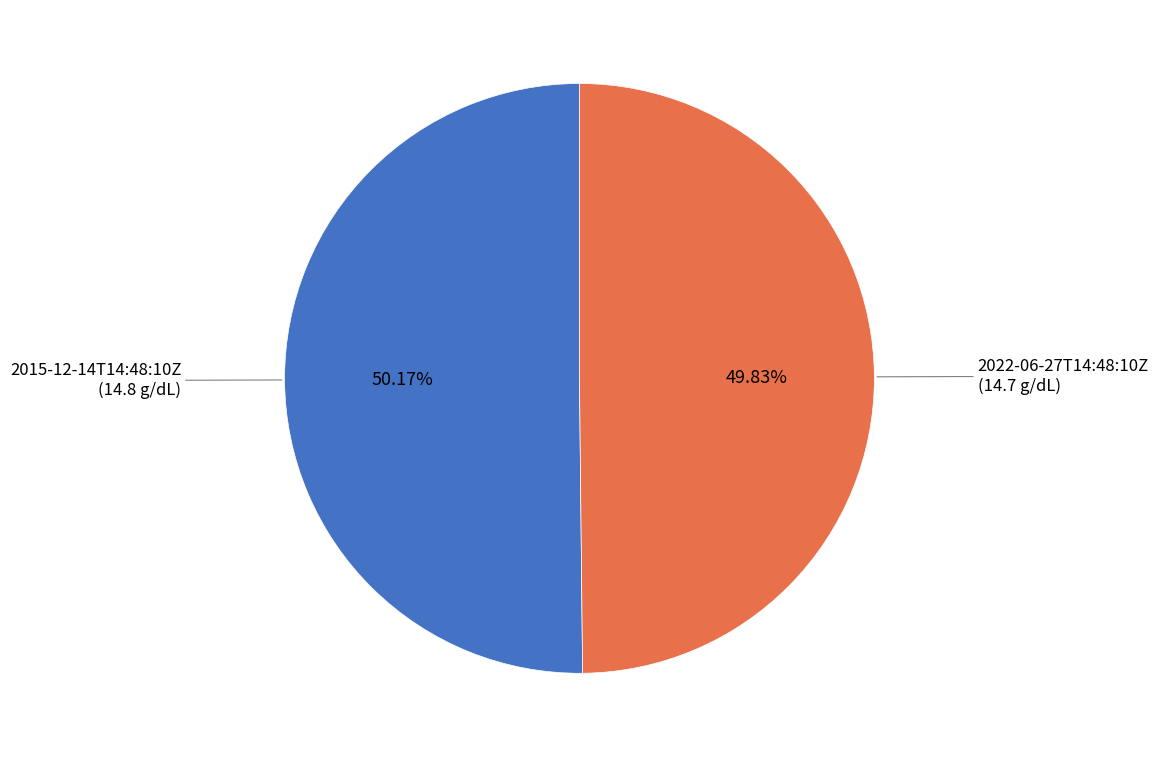

Is there a majority slice in this chart?

Yes